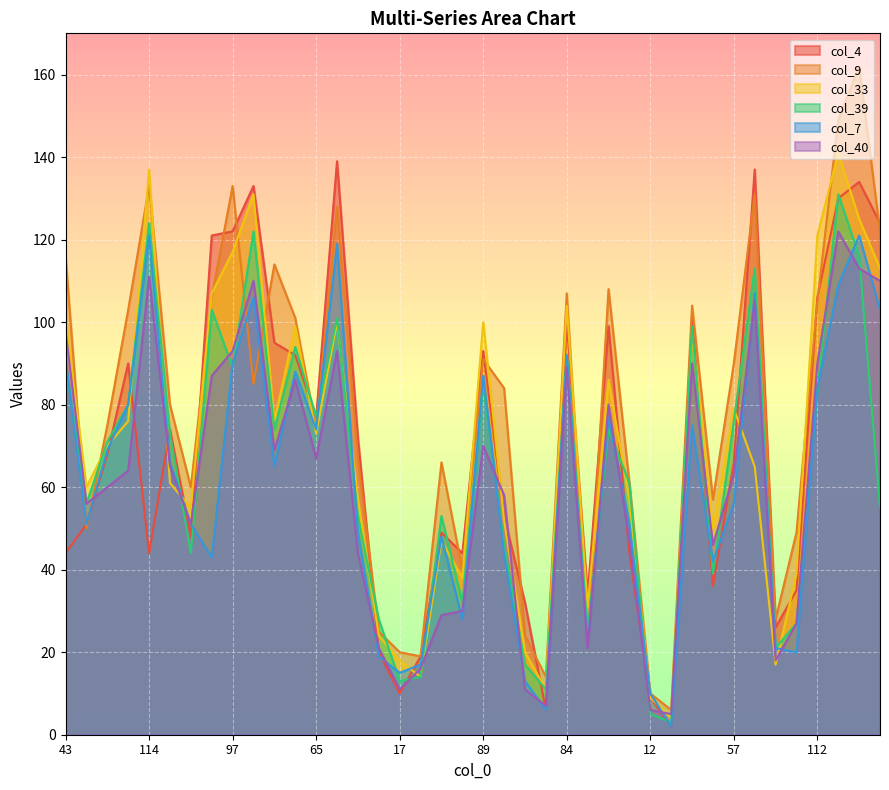

Which has a higher value, 116 or 53?

116